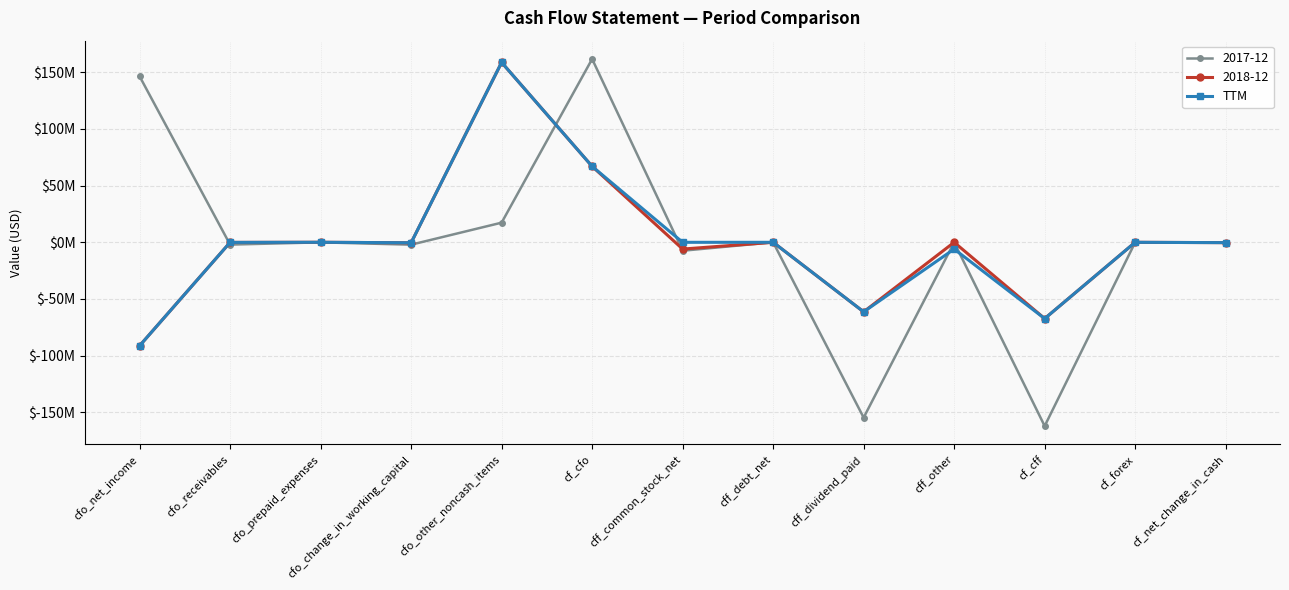

What are all the series names shown in the legend?

2017-12, 2018-12, TTM